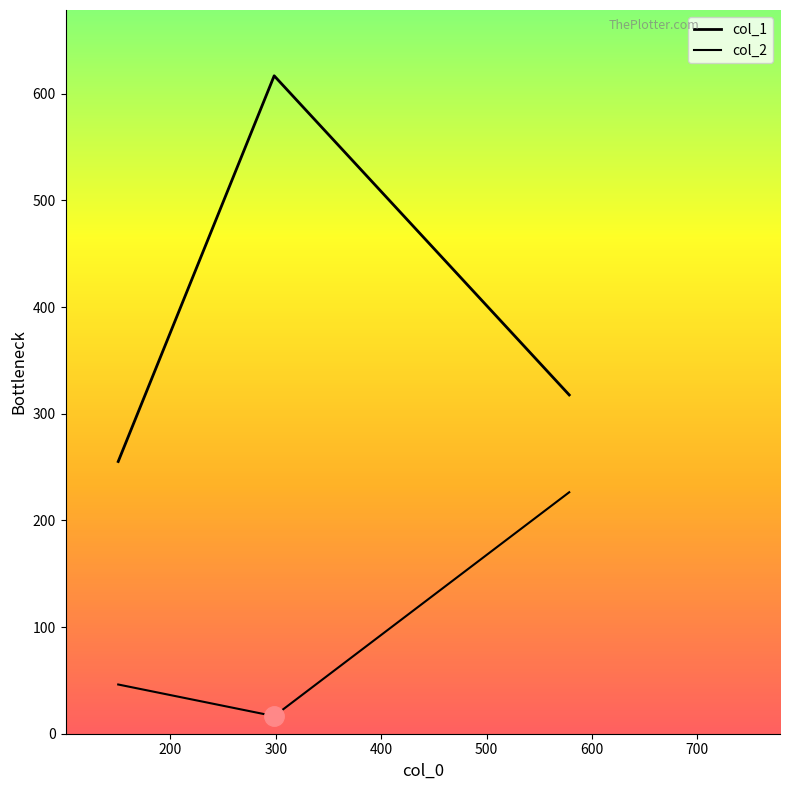

Which series has the largest total across all categories?

col_1